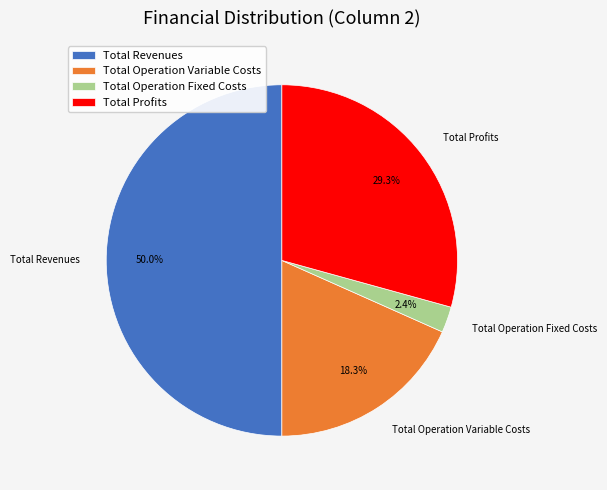

To the nearest percent, what is the average slice percentage?

25%